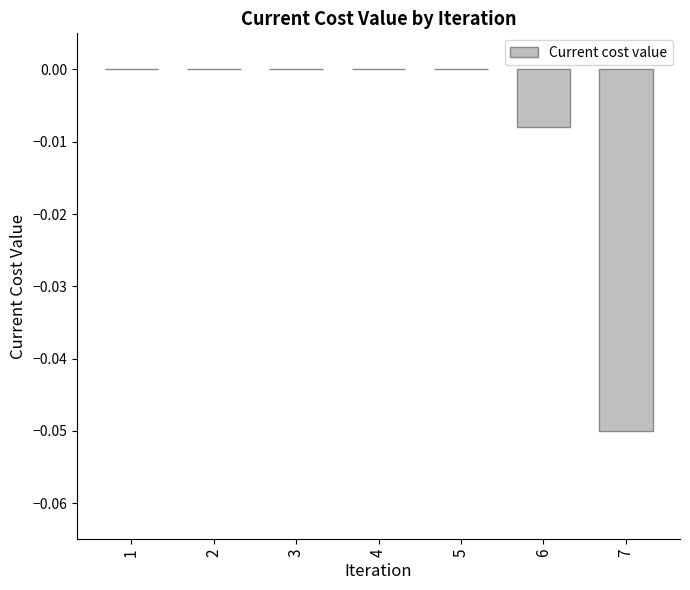

The value at 4 is 0.0. True or false?

True